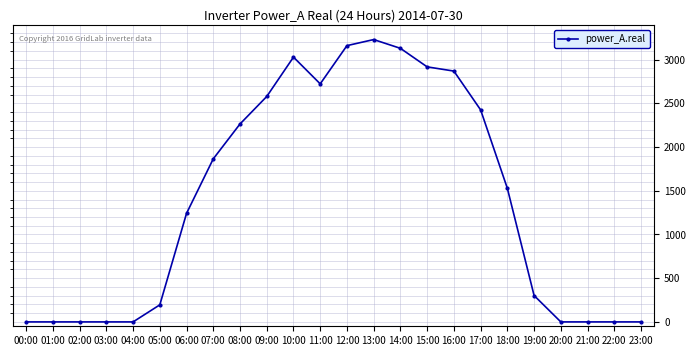

What is the difference between the maximum and second lowest values?

3230.0